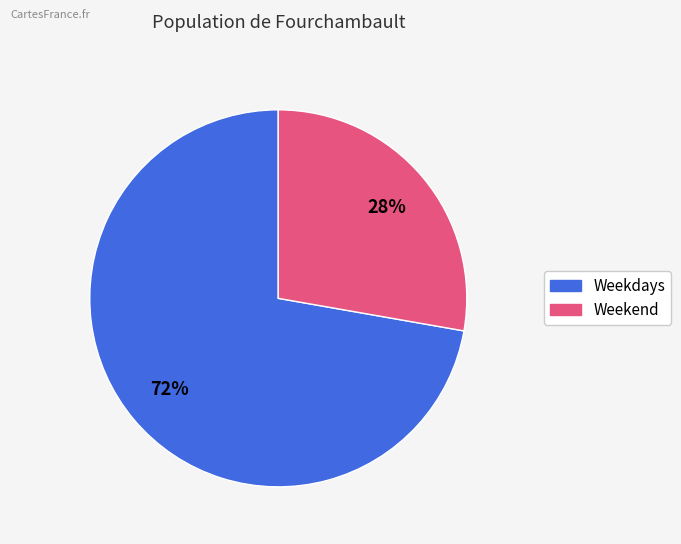

To the nearest percent, what is the average slice percentage?

50%